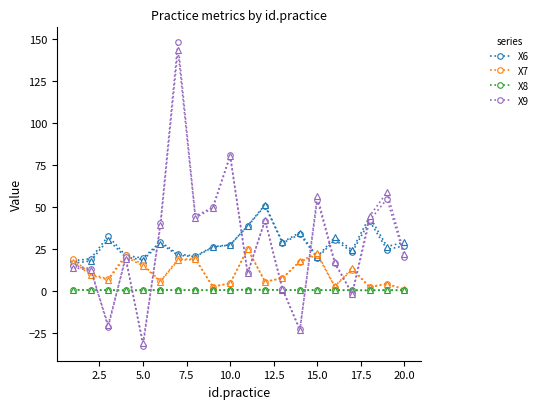

What is the maximum value shown in the chart?

147.6